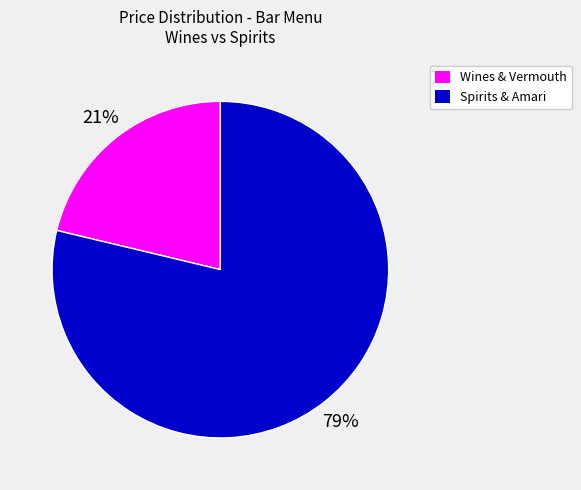

To the nearest percent, what is the average slice percentage?

50%